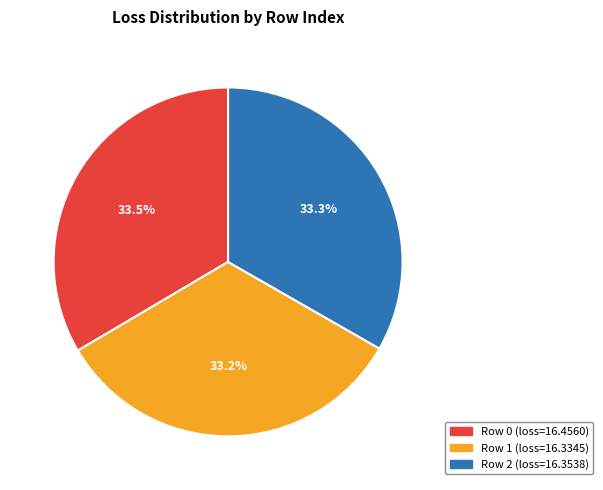

Does any single category account for the majority?

No